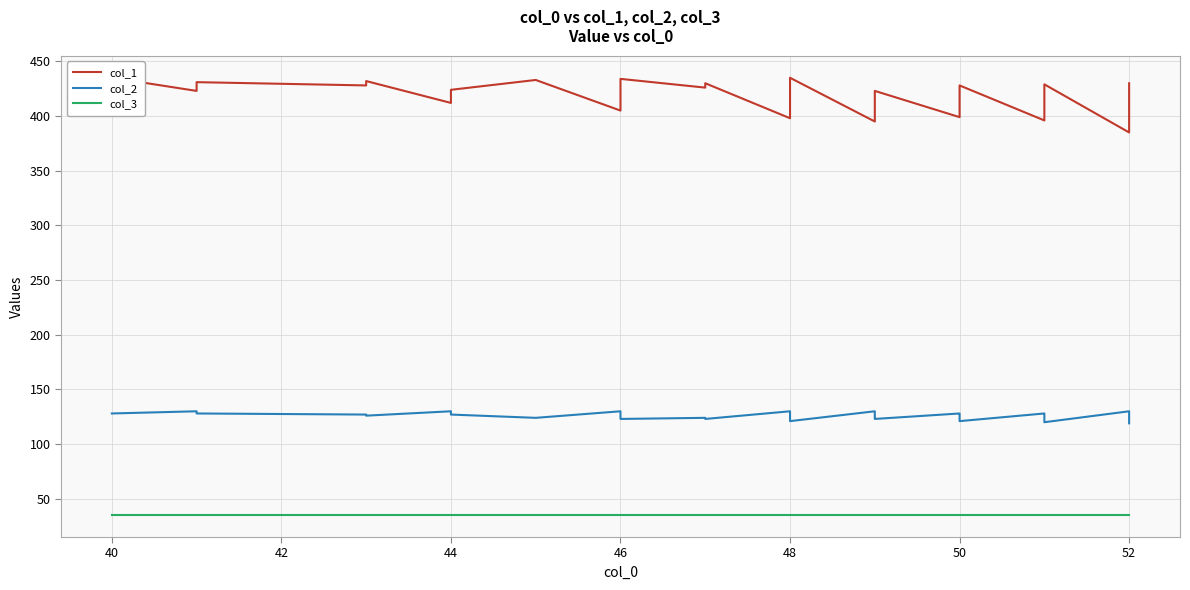

The col_3 series shows 9 at 46. True or false?

False